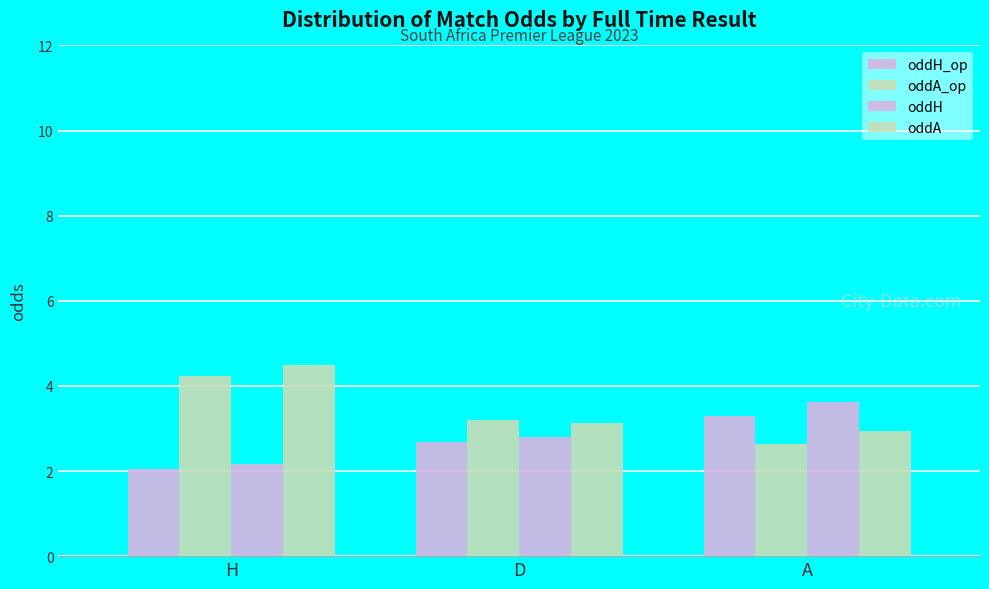

Rank the series at D from highest to lowest value.

oddA_op, oddA, oddH, oddH_op